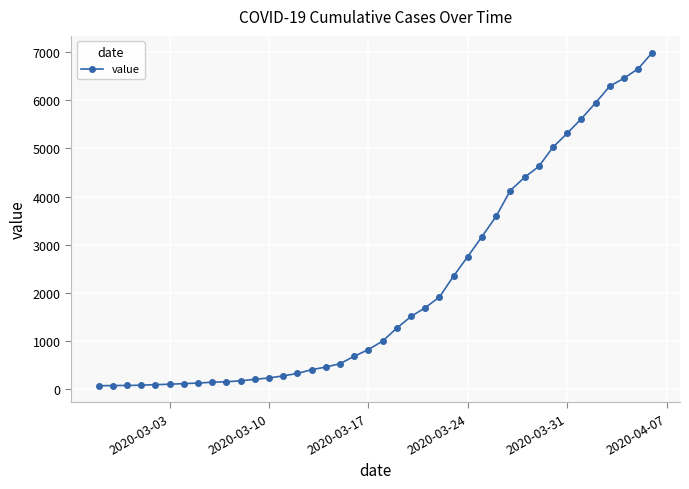

What is the difference between the maximum and minimum values?

6931